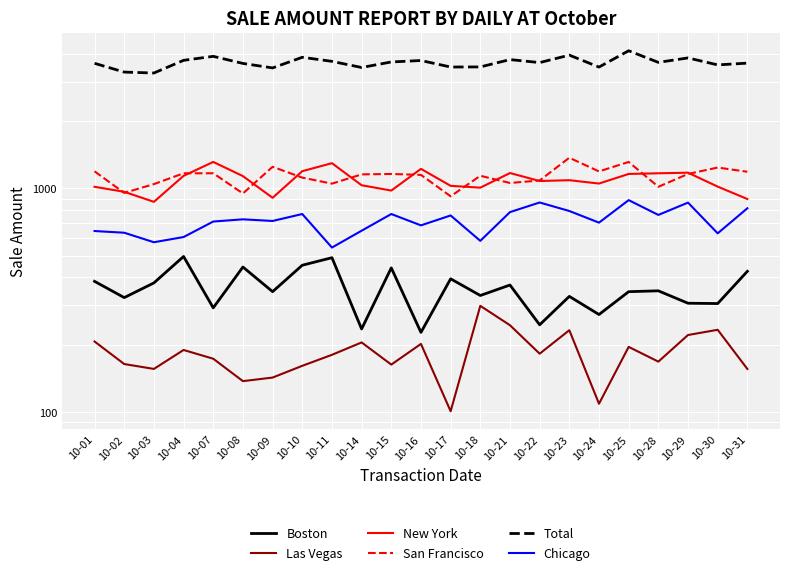

Between 10-10 and 10-21, which series saw the biggest shift?

Total